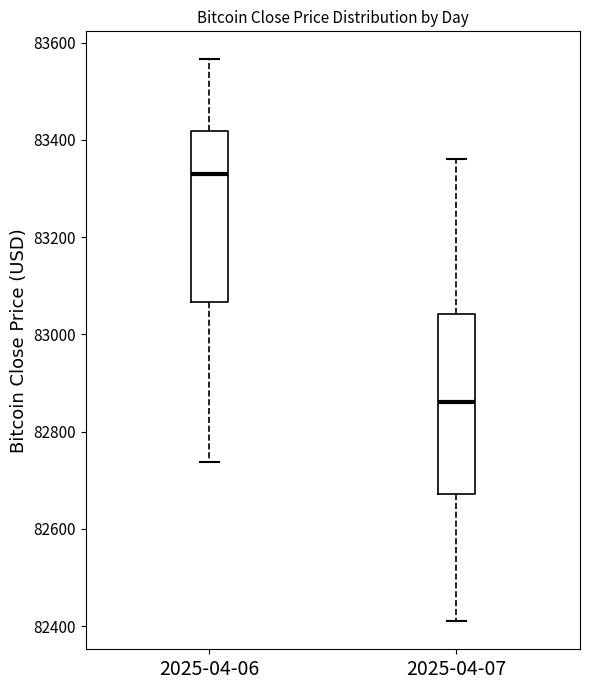

Reading left to right, read every box against the y-axis: the position of its median line, the range the box covers, and the ends of its whiskers. The values are not printed on the chart, so give them approximately, as read against the axis.

2025-04-06: median 83320, box 83060 to 83420, whiskers 82740 to 83560
2025-04-07: median 82860, box 82680 to 83040, whiskers 82420 to 83360